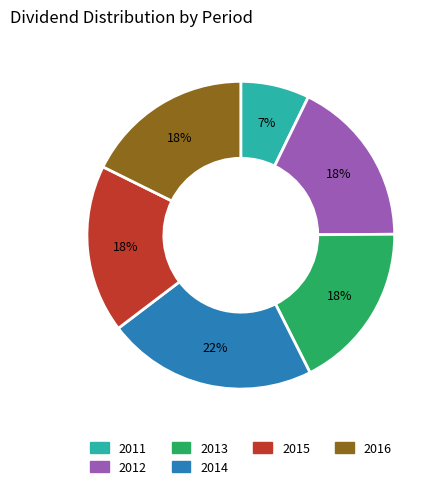

Which category has the smallest portion of the pie?

2011